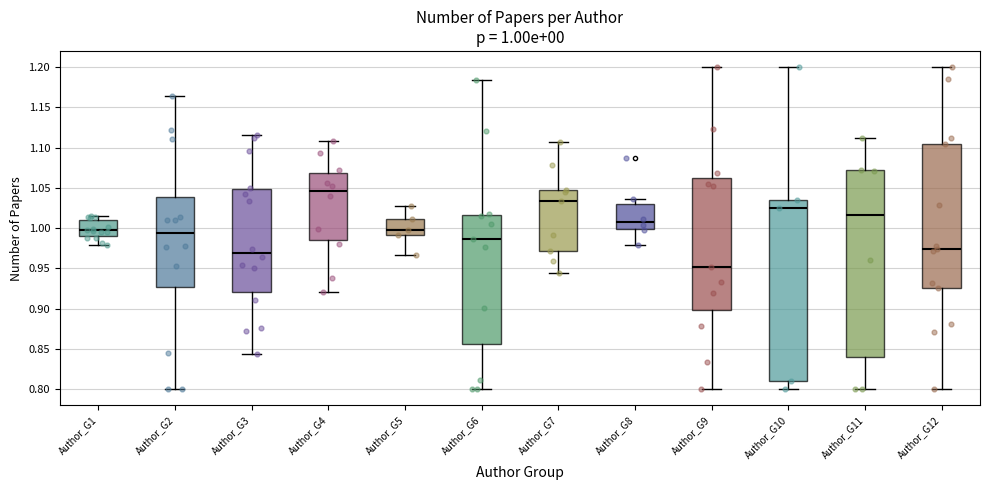

Comparing the boxes themselves (not the whiskers), which one is the tallest?

Author_G11